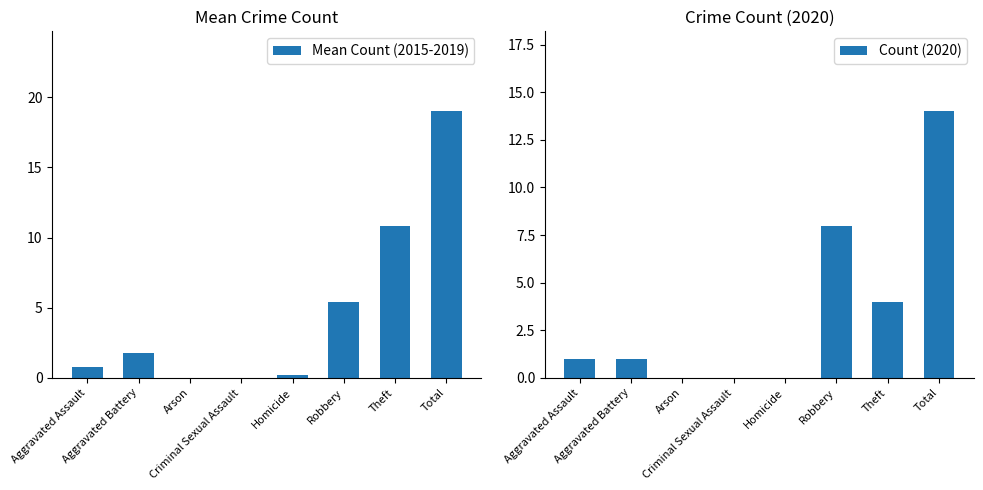

What is the maximum value shown in the chart?

19.0